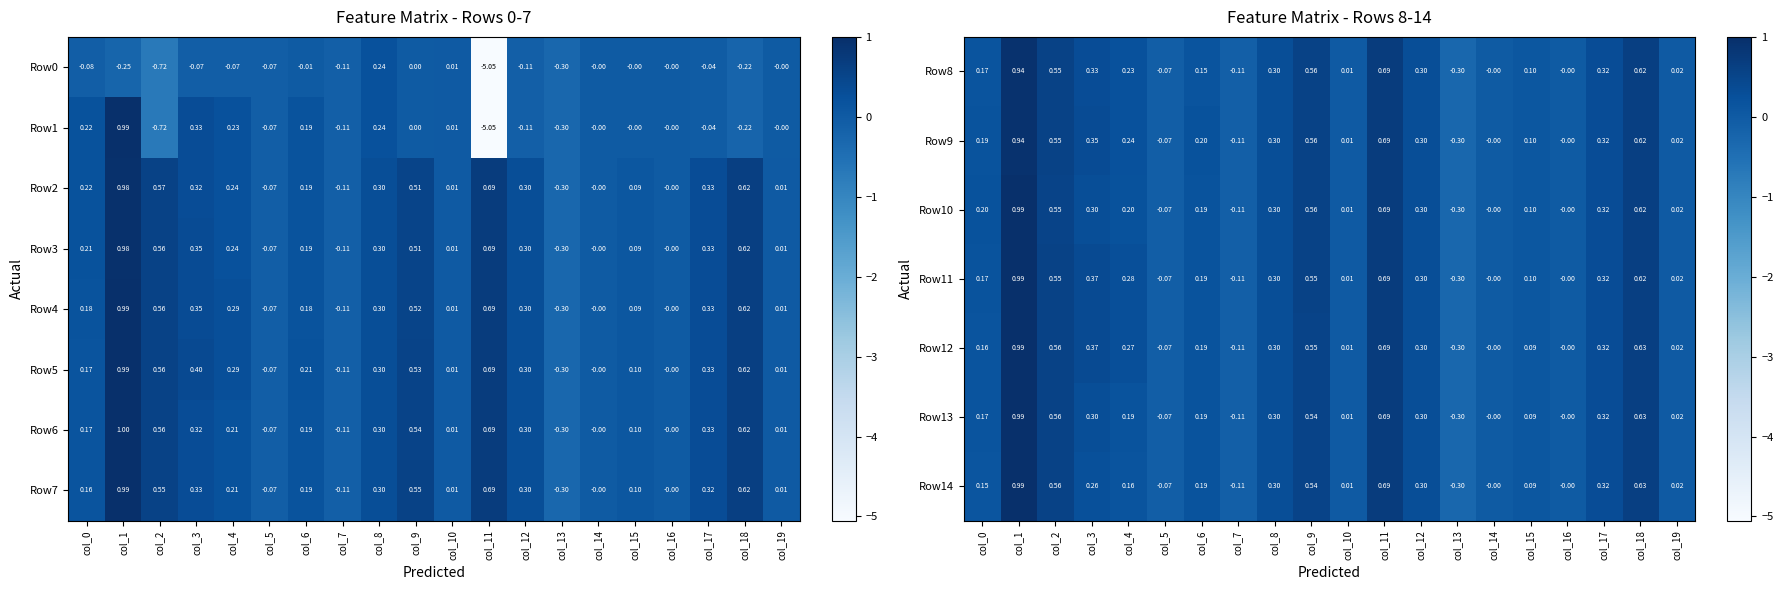

What is the lowest value of the Row9 series?

-0.3